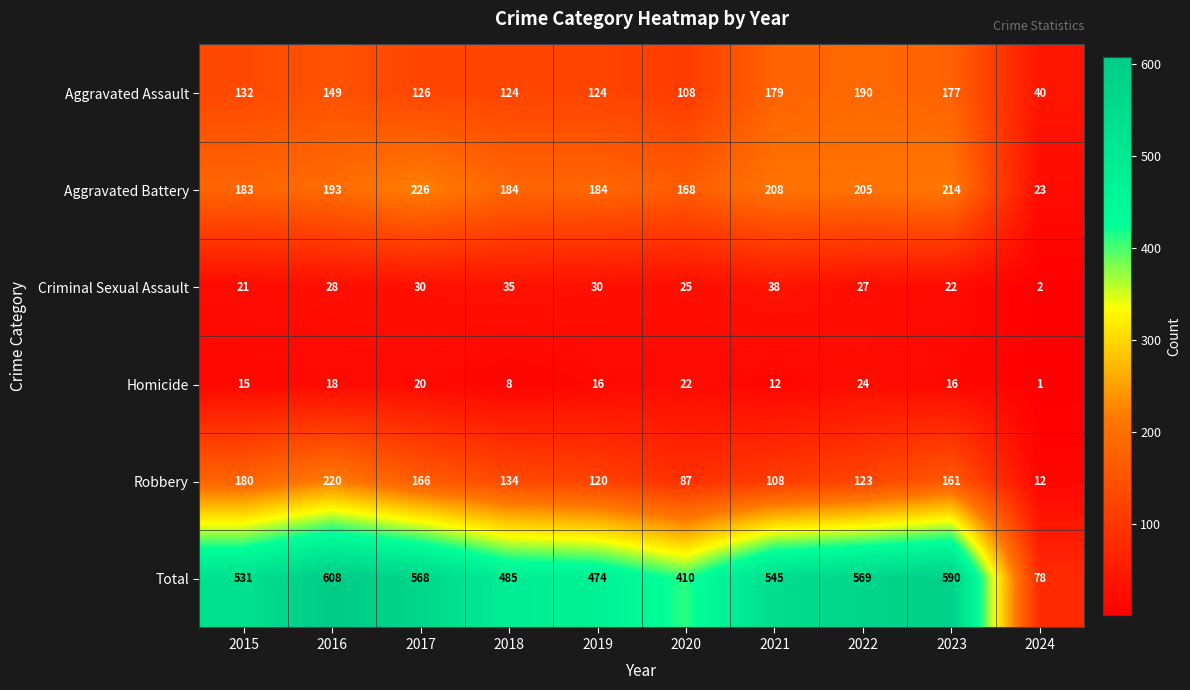

Where is Robbery nearest to the value 116?

2019